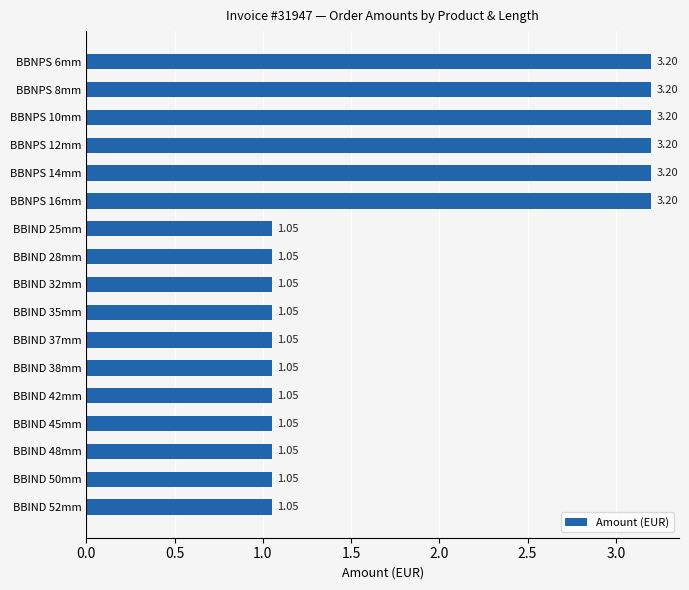

What is the sum of all values?

30.8